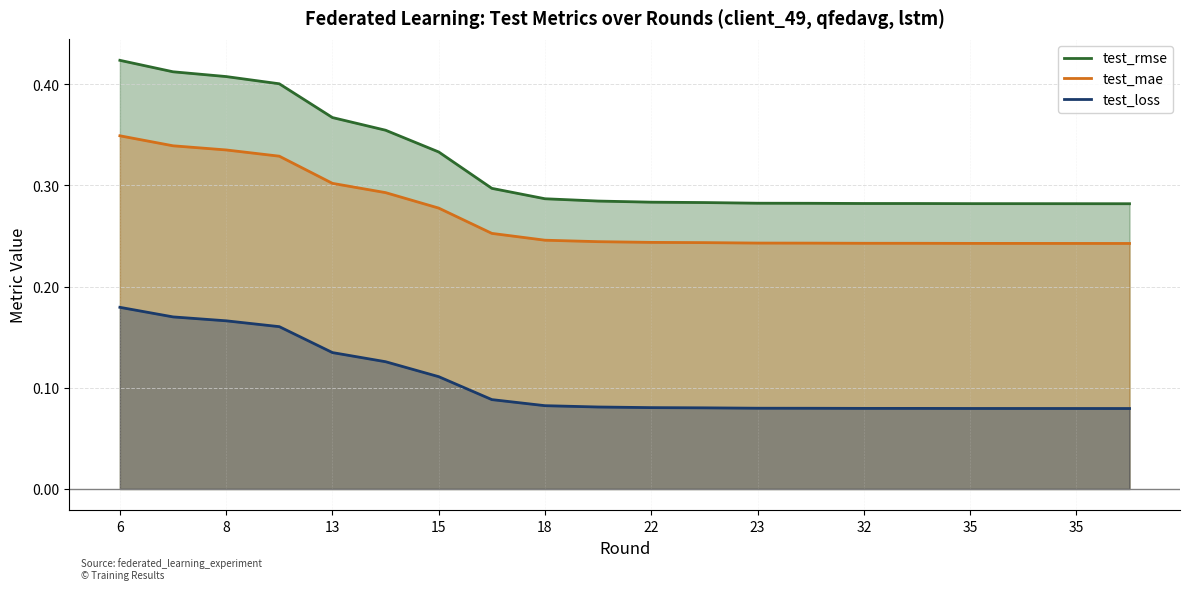

At which label is test_loss closest to 0?

19